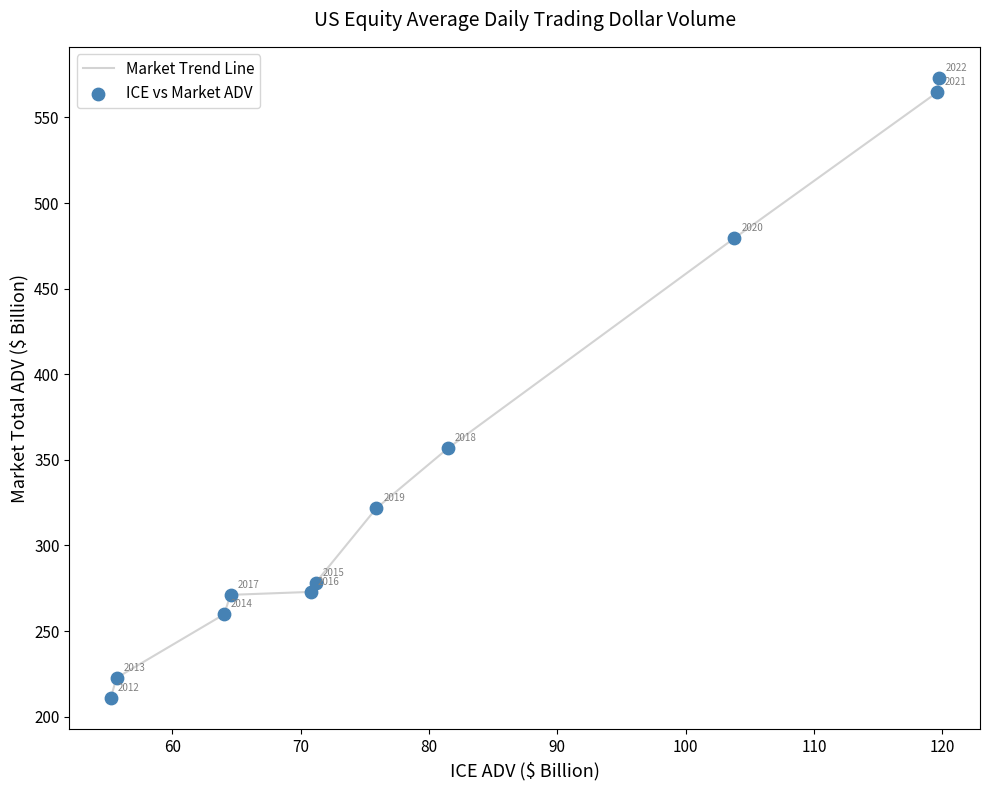

What is the minimum value shown in the chart?

210.8